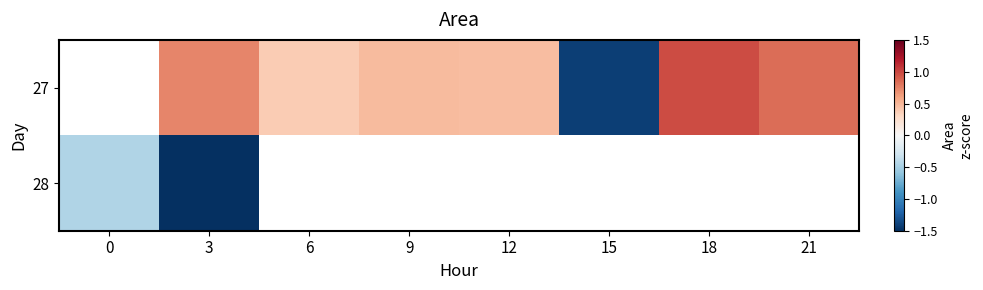

Which label corresponds to the smallest value in the chart?

3